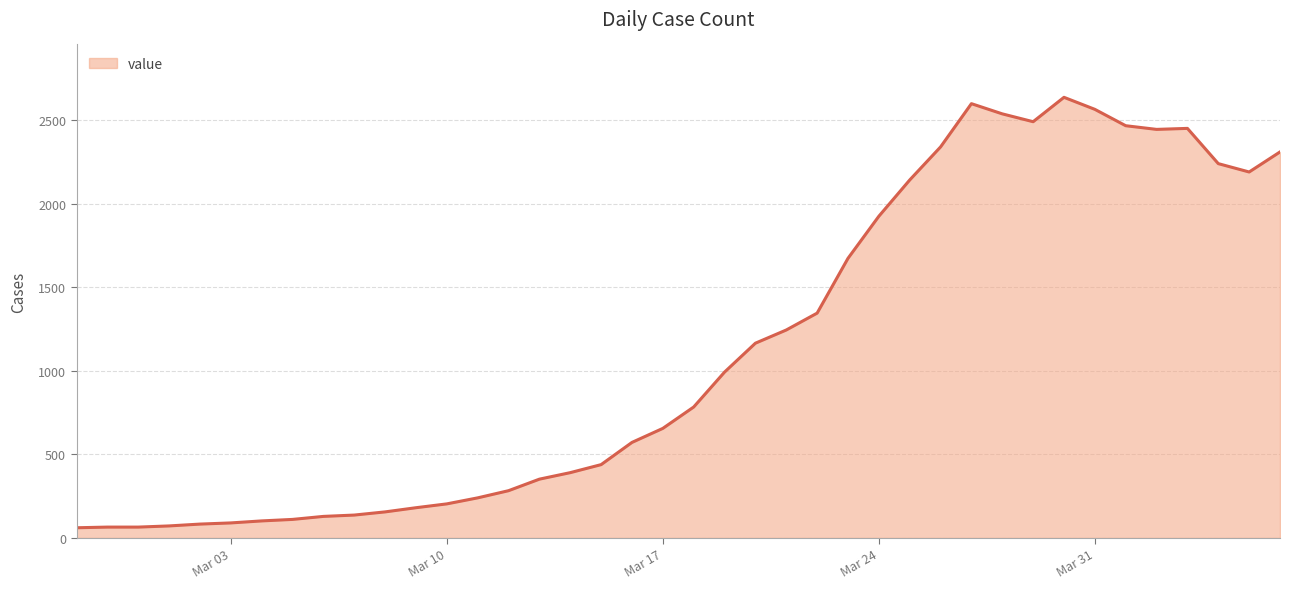

What is the maximum value shown in the chart?

2638